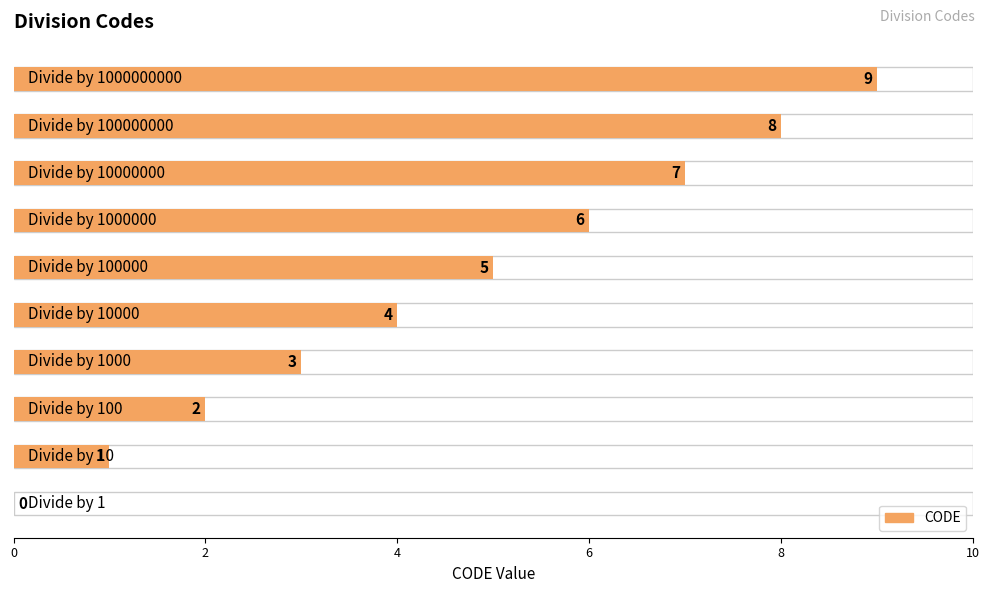

How many bars are there in total?

10